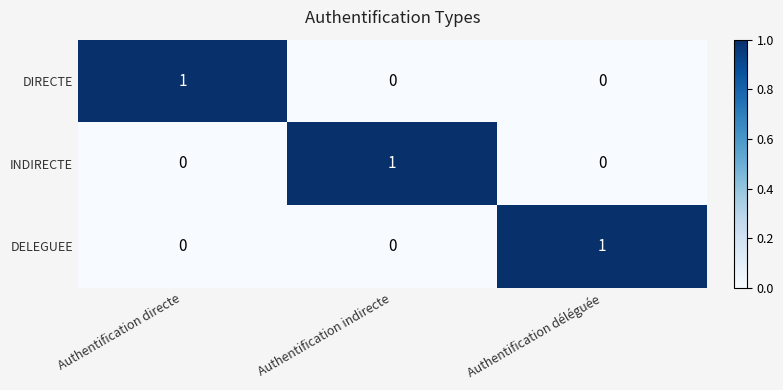

Count the number of data series in this chart.

3